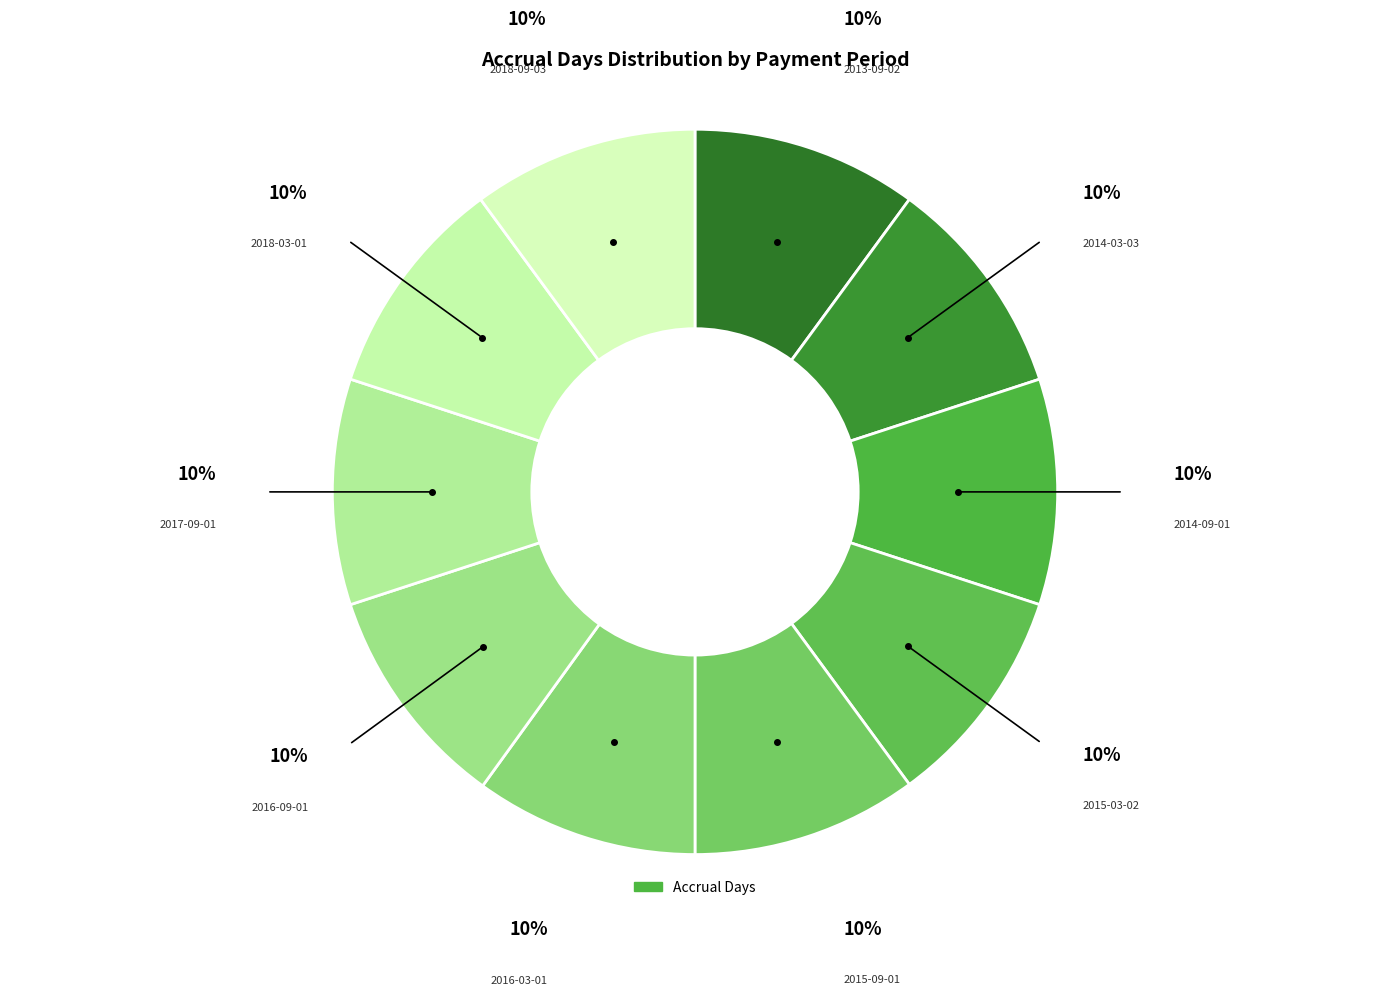

Rank the categories by value from lowest to highest.

2014-03-03, 2015-03-02, 2018-03-01, 2016-03-01, 2016-09-01, 2013-09-02, 2014-09-01, 2015-09-01, 2017-09-01, 2018-09-03